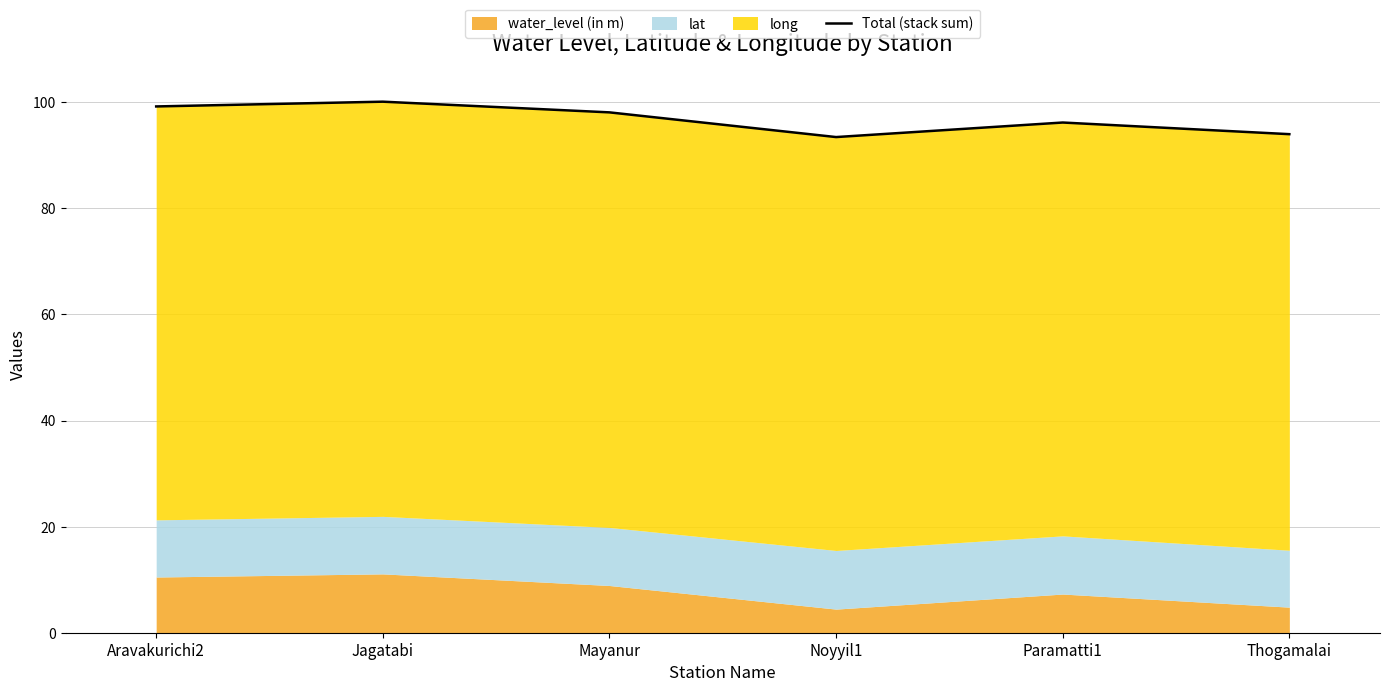

How many values exceed 98?

3